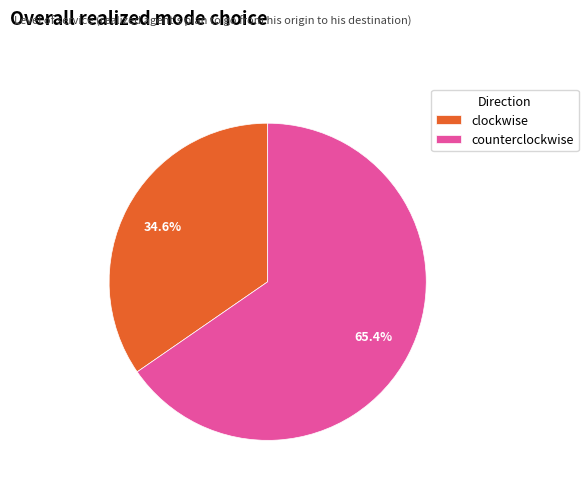

What is the largest slice in the pie chart?

counterclockwise